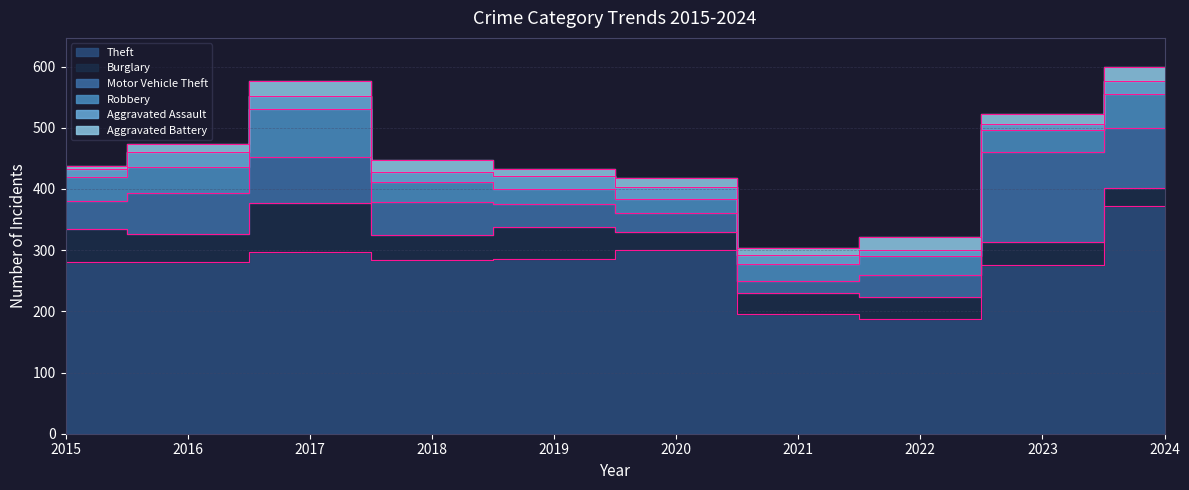

What is the average value of the Aggravated Battery series?

16